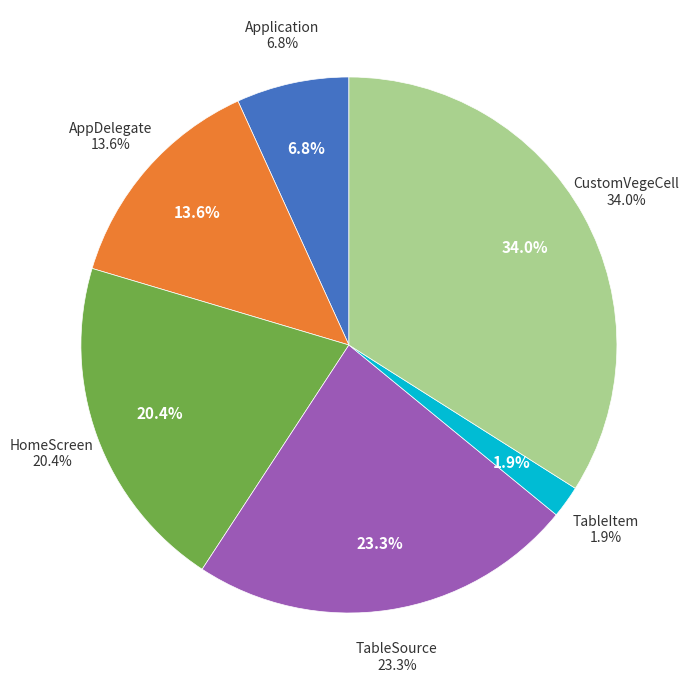

To the nearest percent, what portion does CustomVegeCell represent?

34%